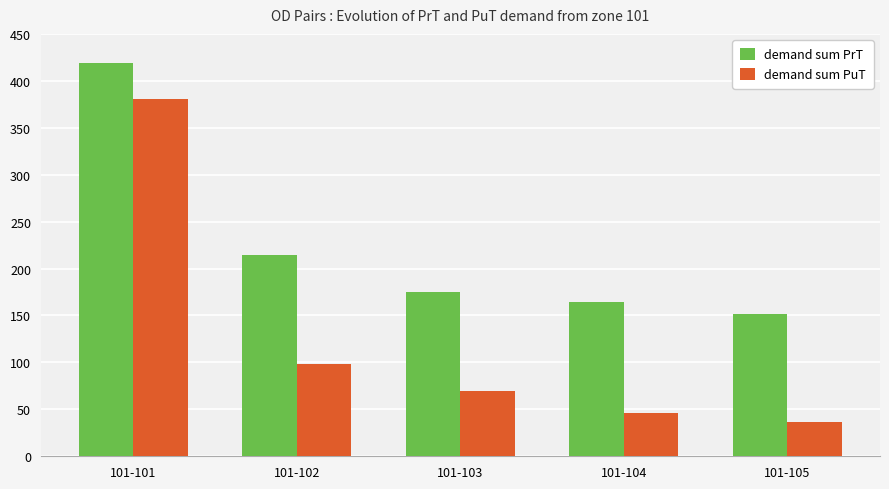

Between 101-102 and 101-104, which series saw the biggest shift?

demand sum PuT